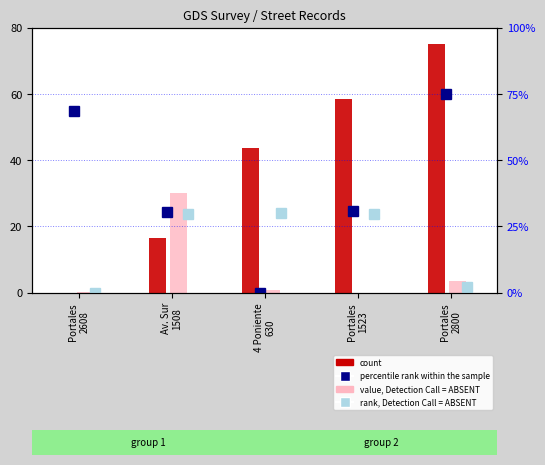

What is the label of the 4th bar from the left?

Portales
1523